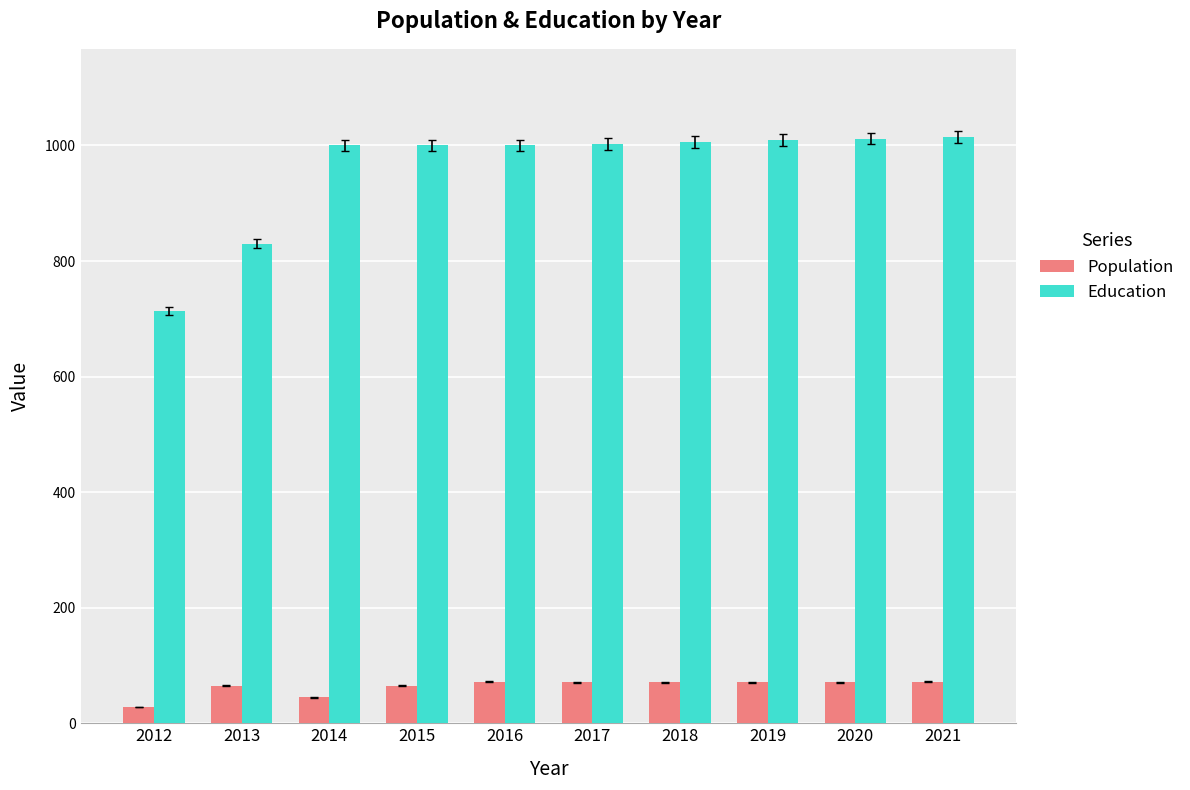

How many values in the Education series are below 1003?

5